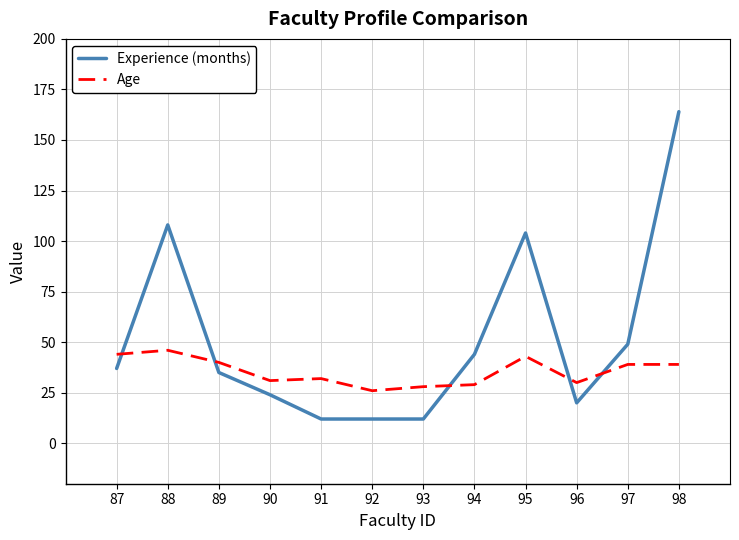

What is the spread (max minus min) of values at 88?

62